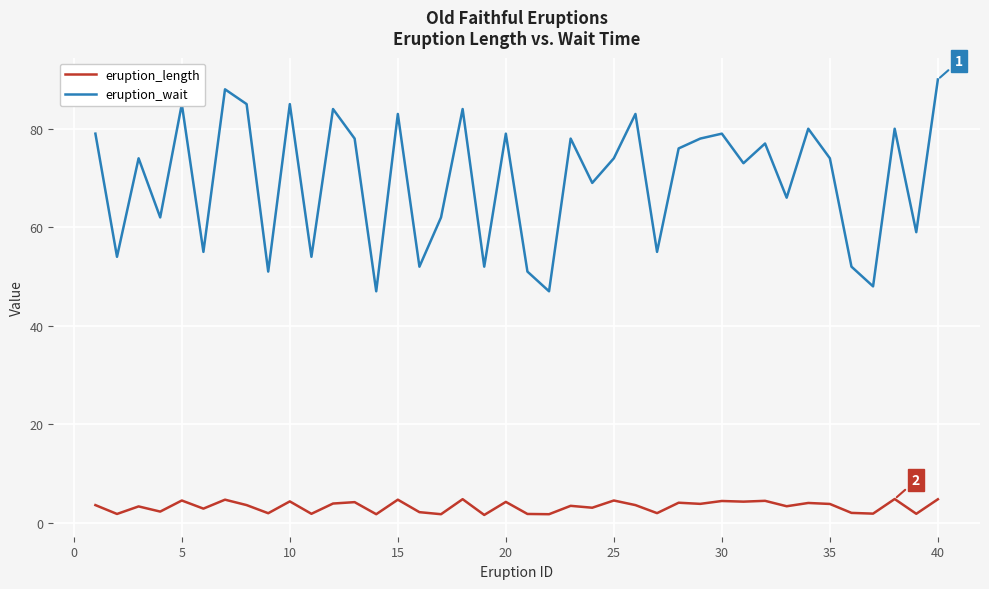

What is the maximum value shown in the chart?

90.0